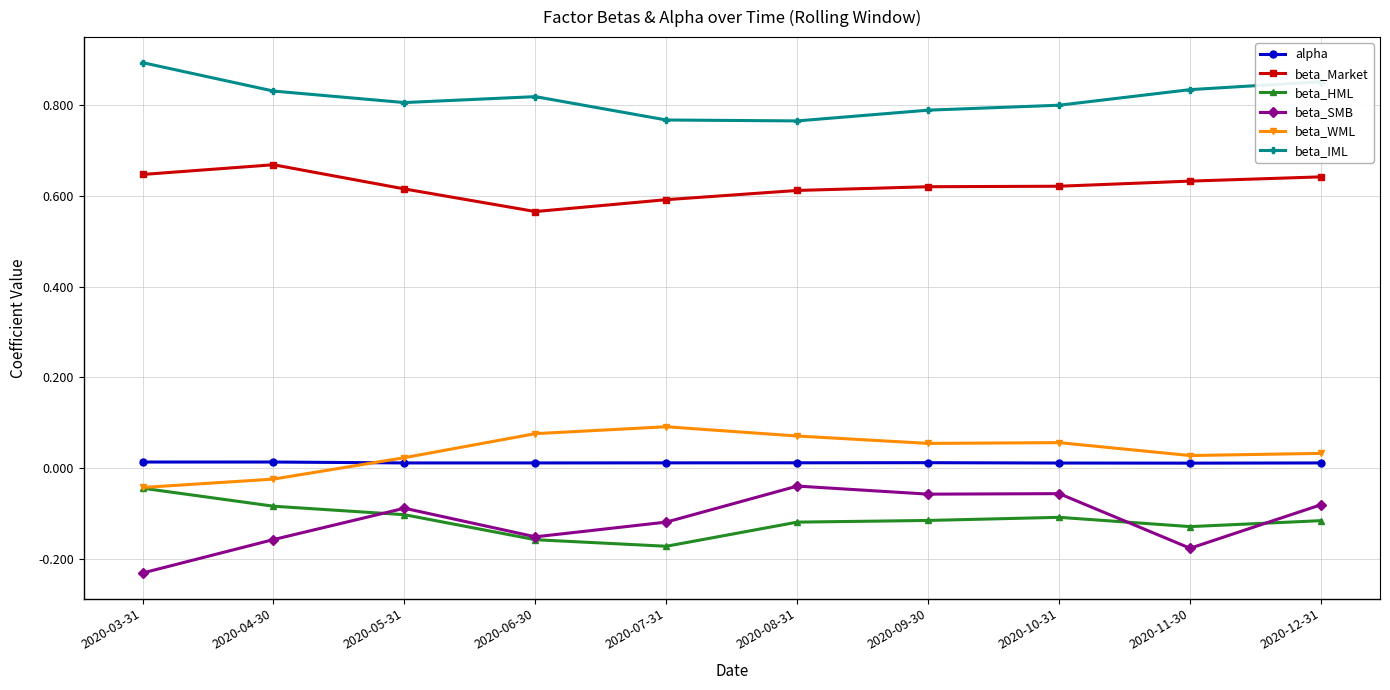

True or false: beta_WML and alpha intersect in this chart.

True